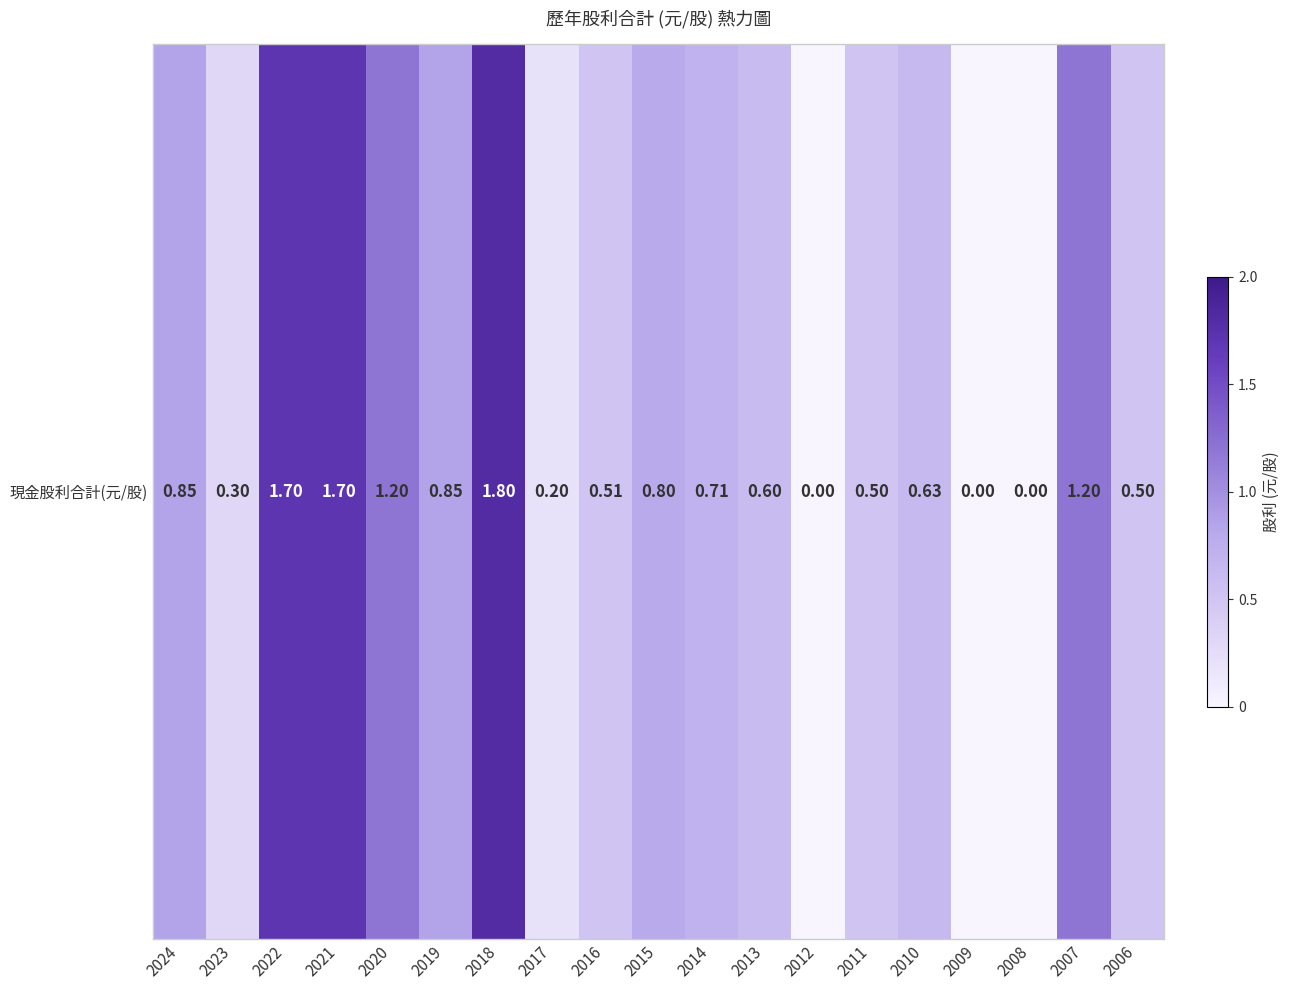

The value at 2014 is 0.3. True or false?

False